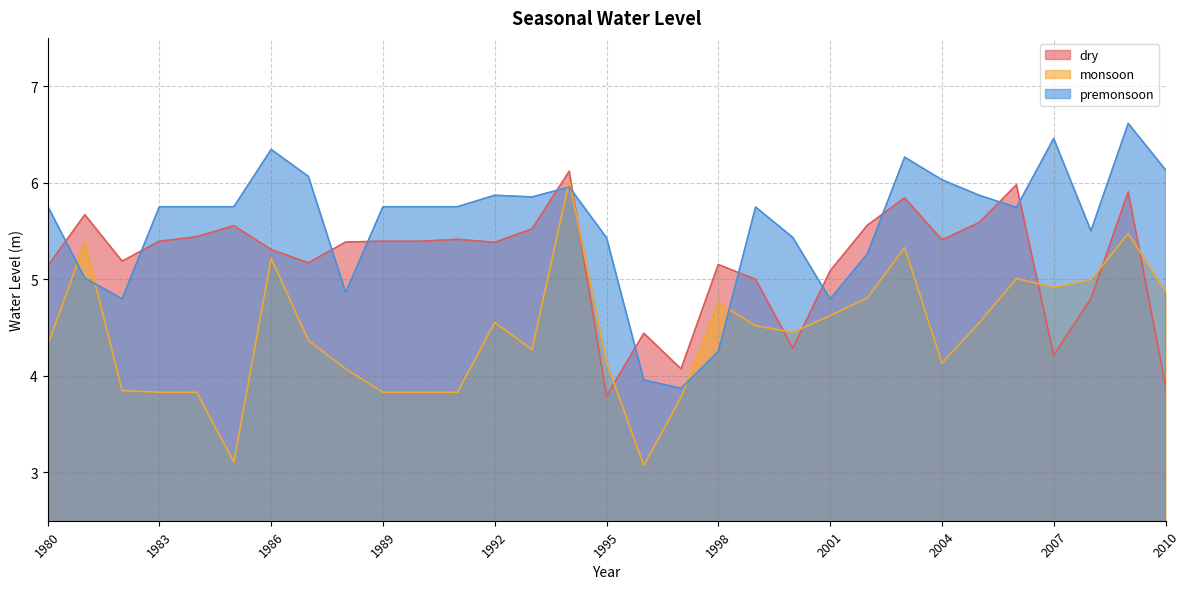

At which label does premonsoon reach its minimum?

1997